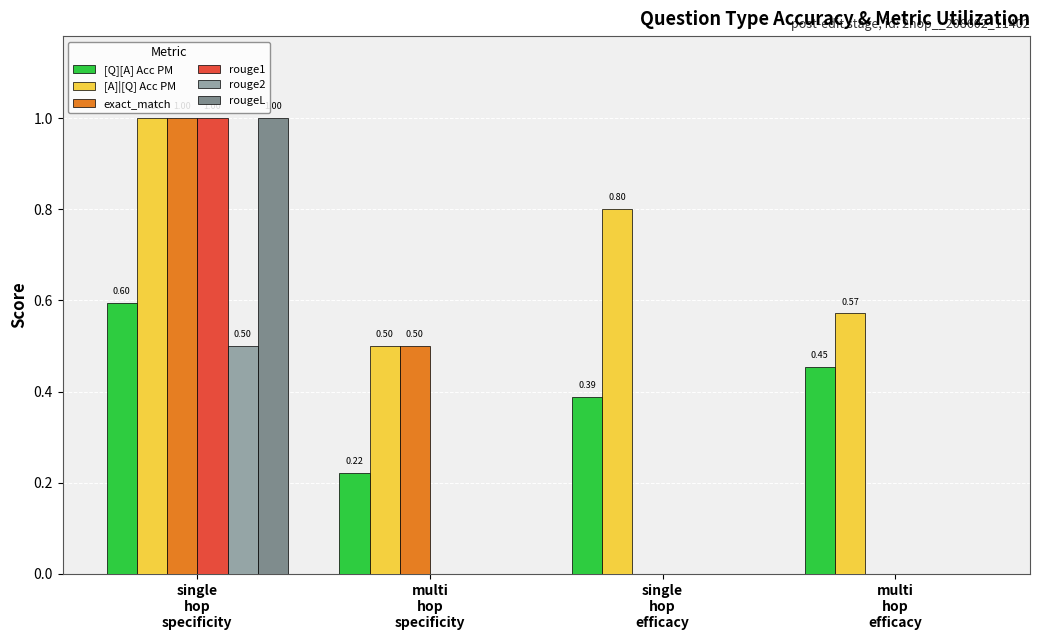

Which series has the largest total across all categories?

[A]|[Q] Acc PM